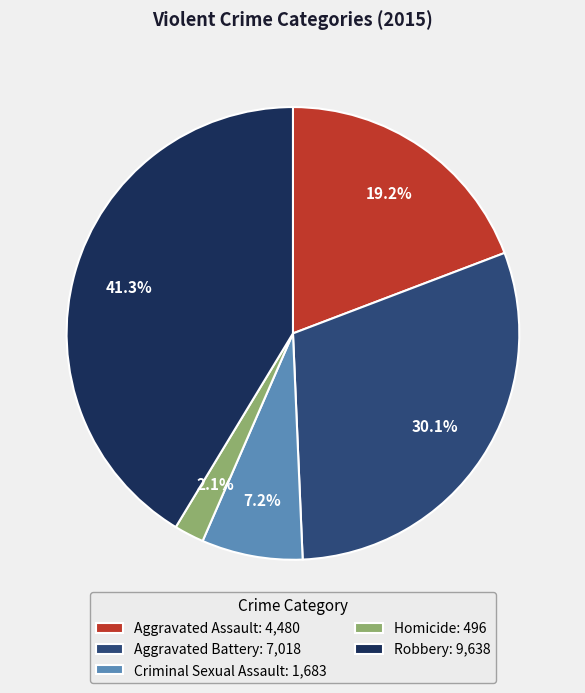

True or false: Criminal Sexual Assault accounts for 1% of the total.

False